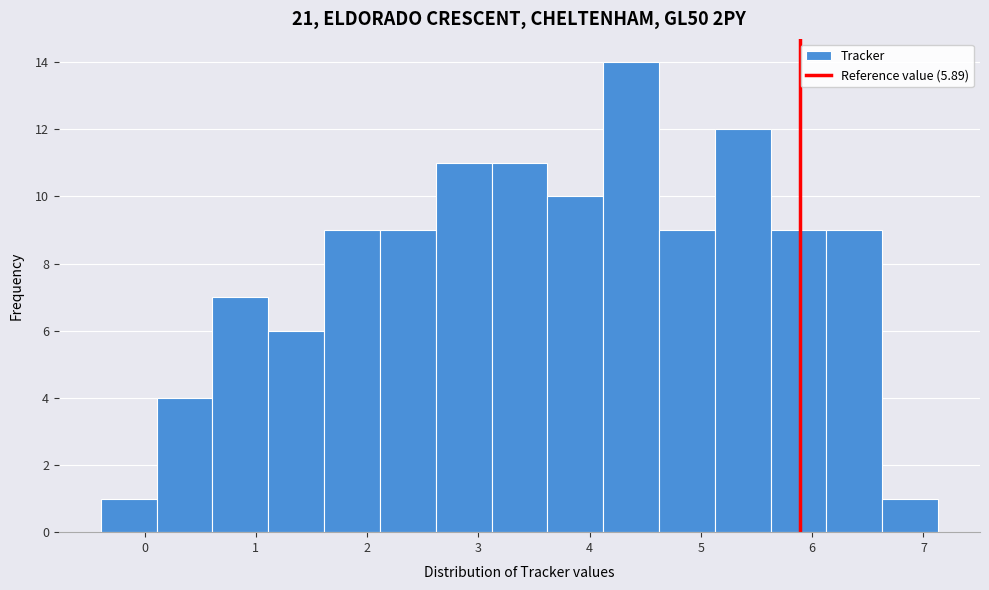

Which range on the x-axis has the tallest bar?

4.1 to 4.6